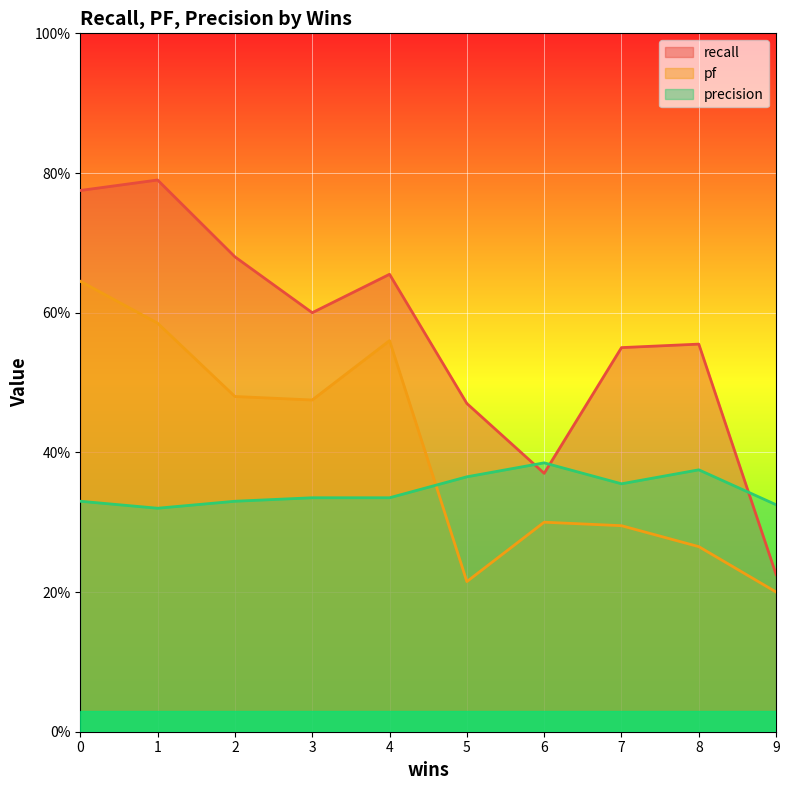

What is the total value across all series at 7?

1.2